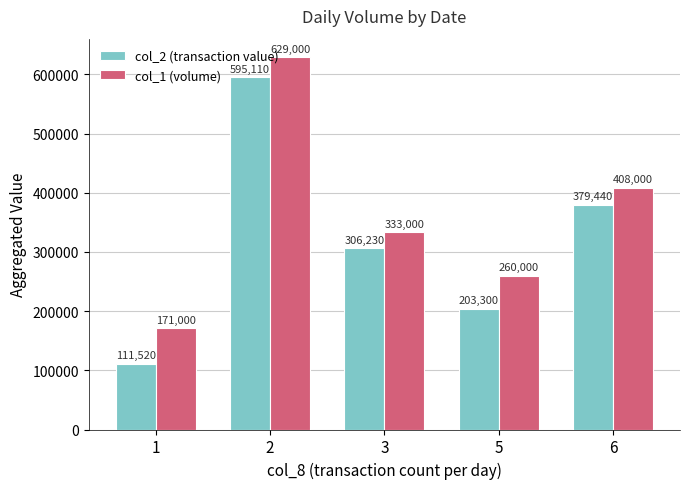

What is the total value across all series at 5?

463300